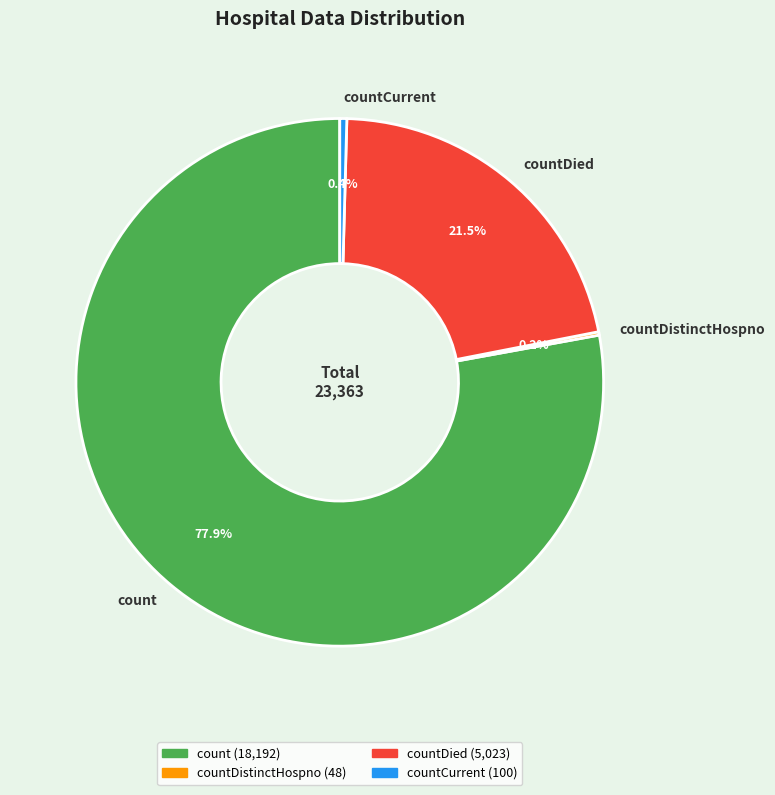

Which has a higher value, countCurrent or countDied?

countDied